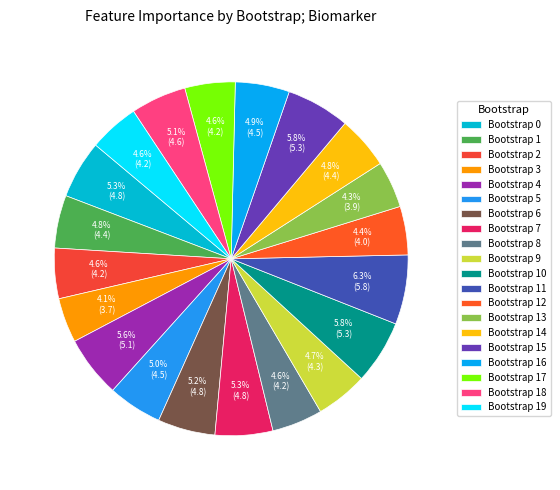

How many slices are in this pie chart?

20